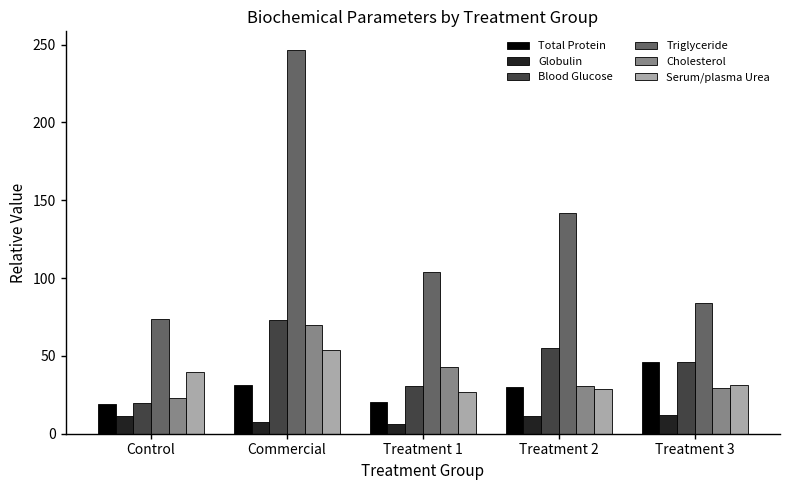

At which category is the sum across all series the highest?

Commercial